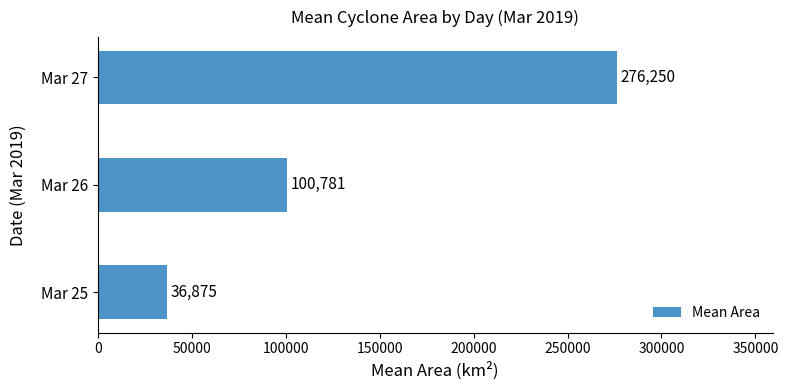

Reading bottom to top, what are all the values shown in this chart?

36875	100781	276250